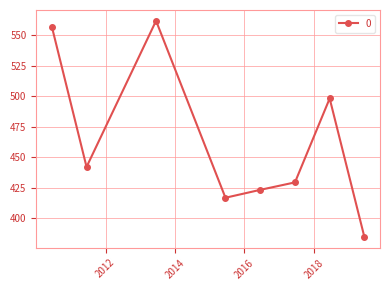

Reading left to right, transcribe all the data shown in this chart.

557.0	442.2	561.8	416.9	423.4	429.5	498.2	384.8